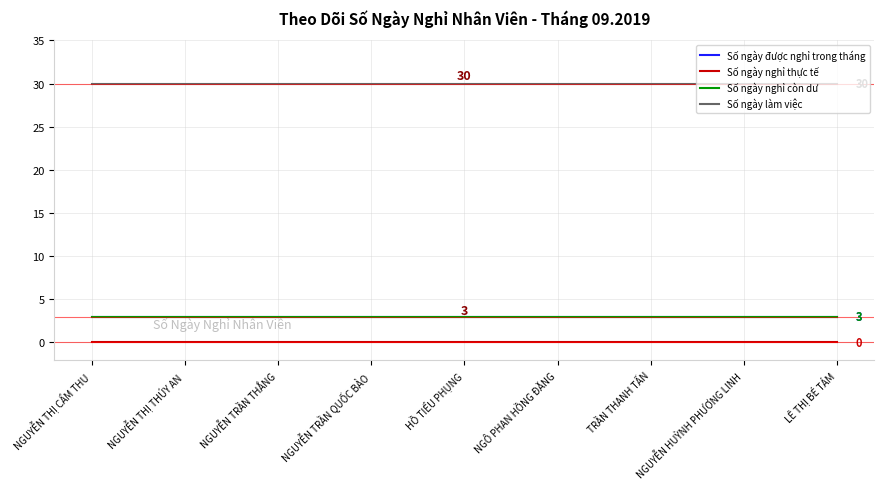

Which has a higher value, NGUYỄN TRẦN QUỐC BẢO or NGUYỄN THỊ CẨM THU?

NGUYỄN TRẦN QUỐC BẢO